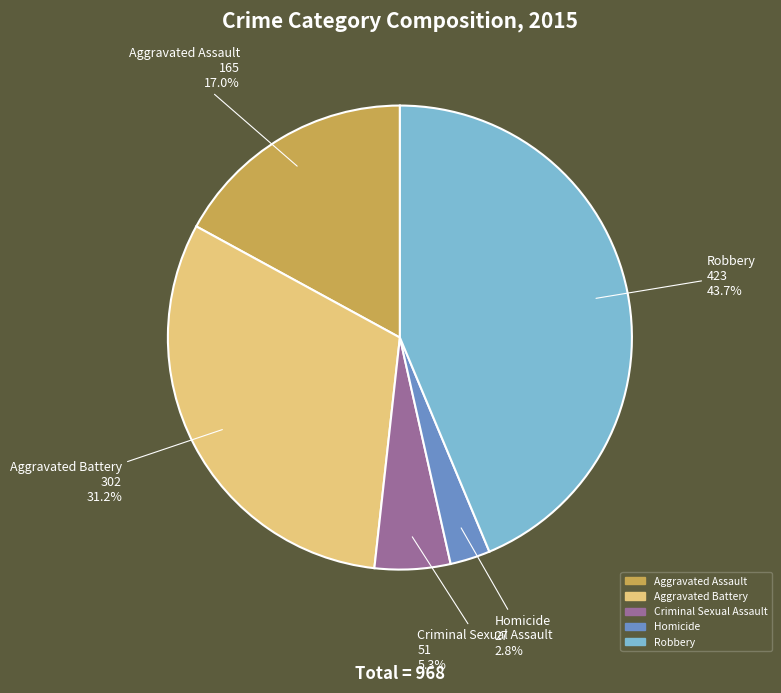

Between Aggravated Assault and Homicide, which is larger?

Aggravated Assault